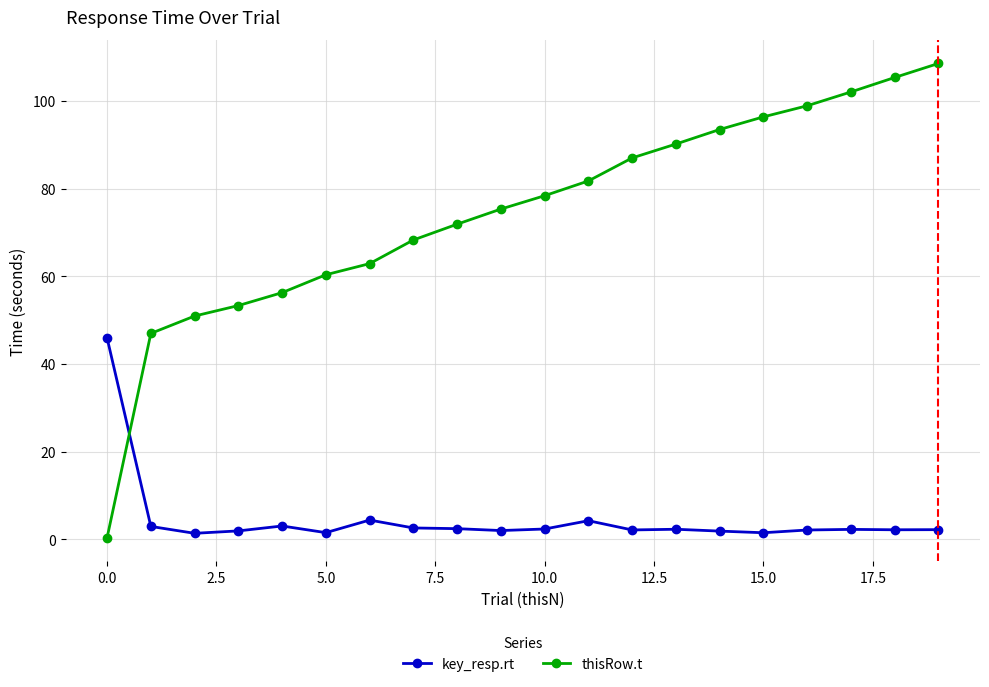

How many lines are shown in the chart?

2